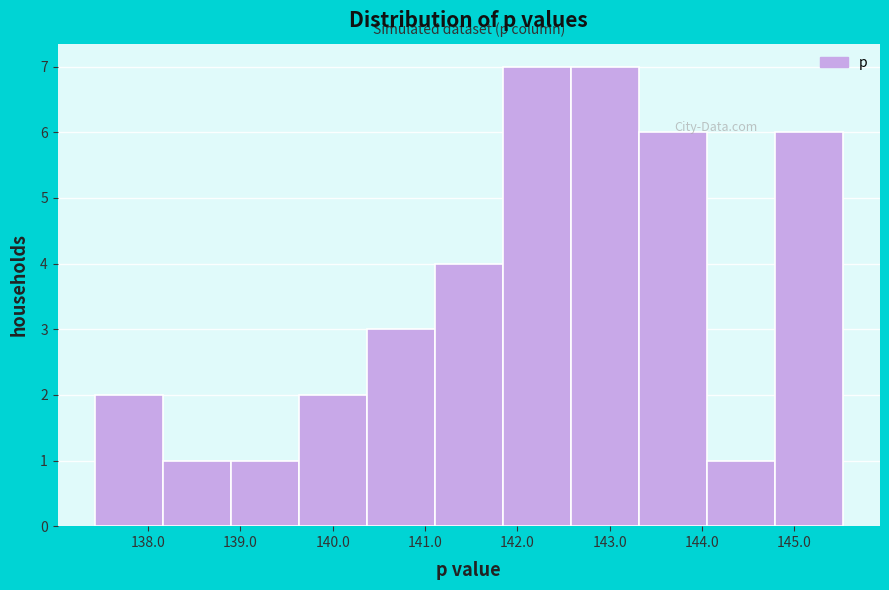

How tall is the bar that spans 144.0 to 144.8 on the x-axis? Neither the bar edges nor the heights are printed on the chart, so give them approximately, as read against the axes.

1